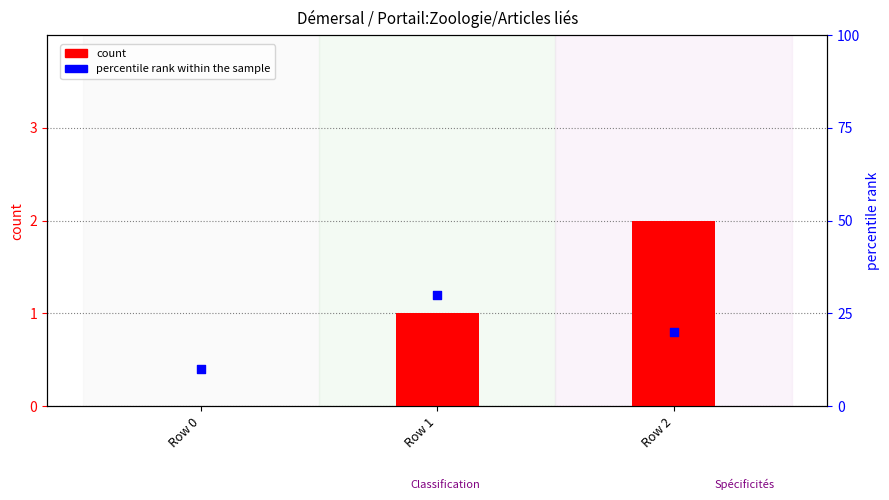

Which series reaches the maximum Y coordinate?

percentile rank within the sample